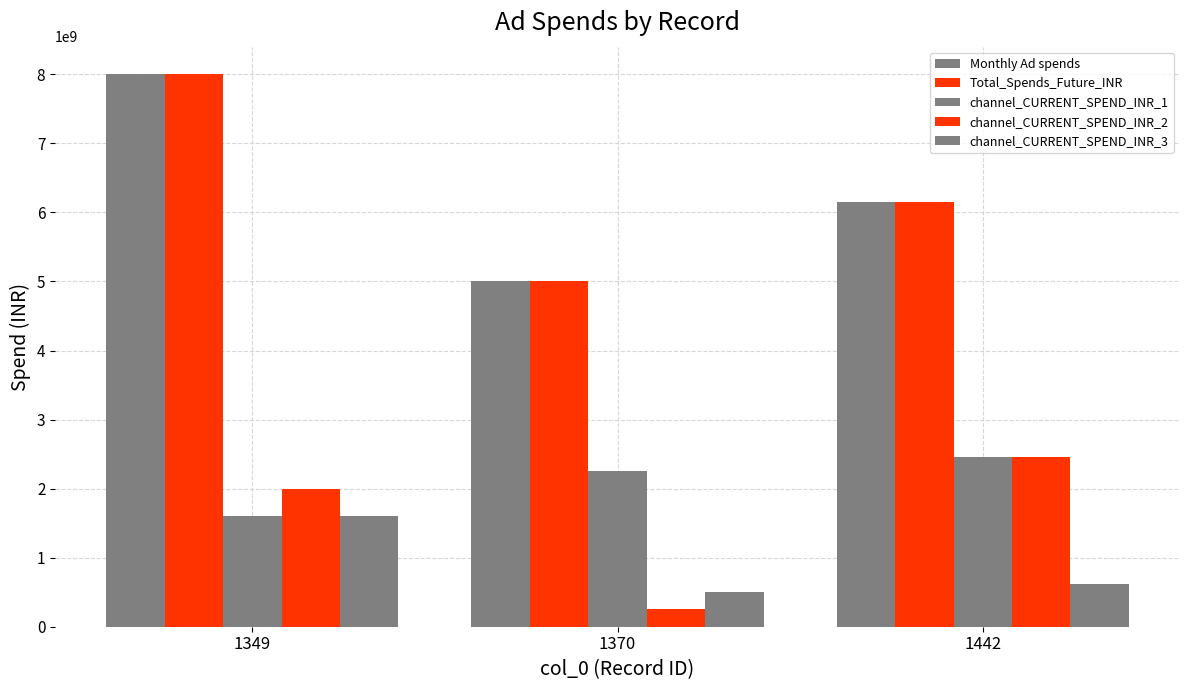

Are the bars horizontal?

No